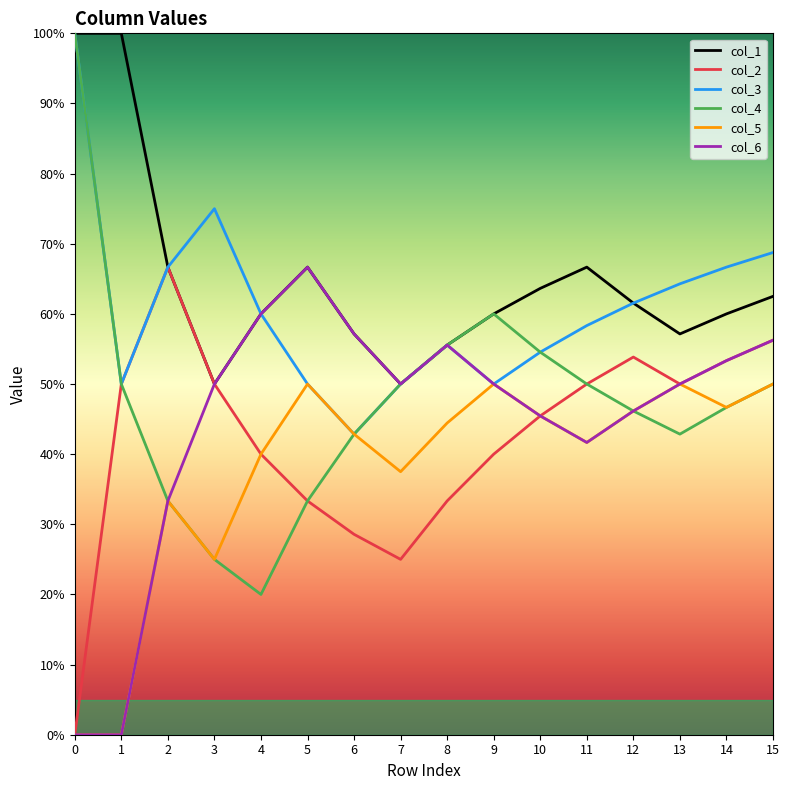

At 6, list the series in order from largest to smallest.

col_1, col_6, col_3, col_4, col_5, col_2